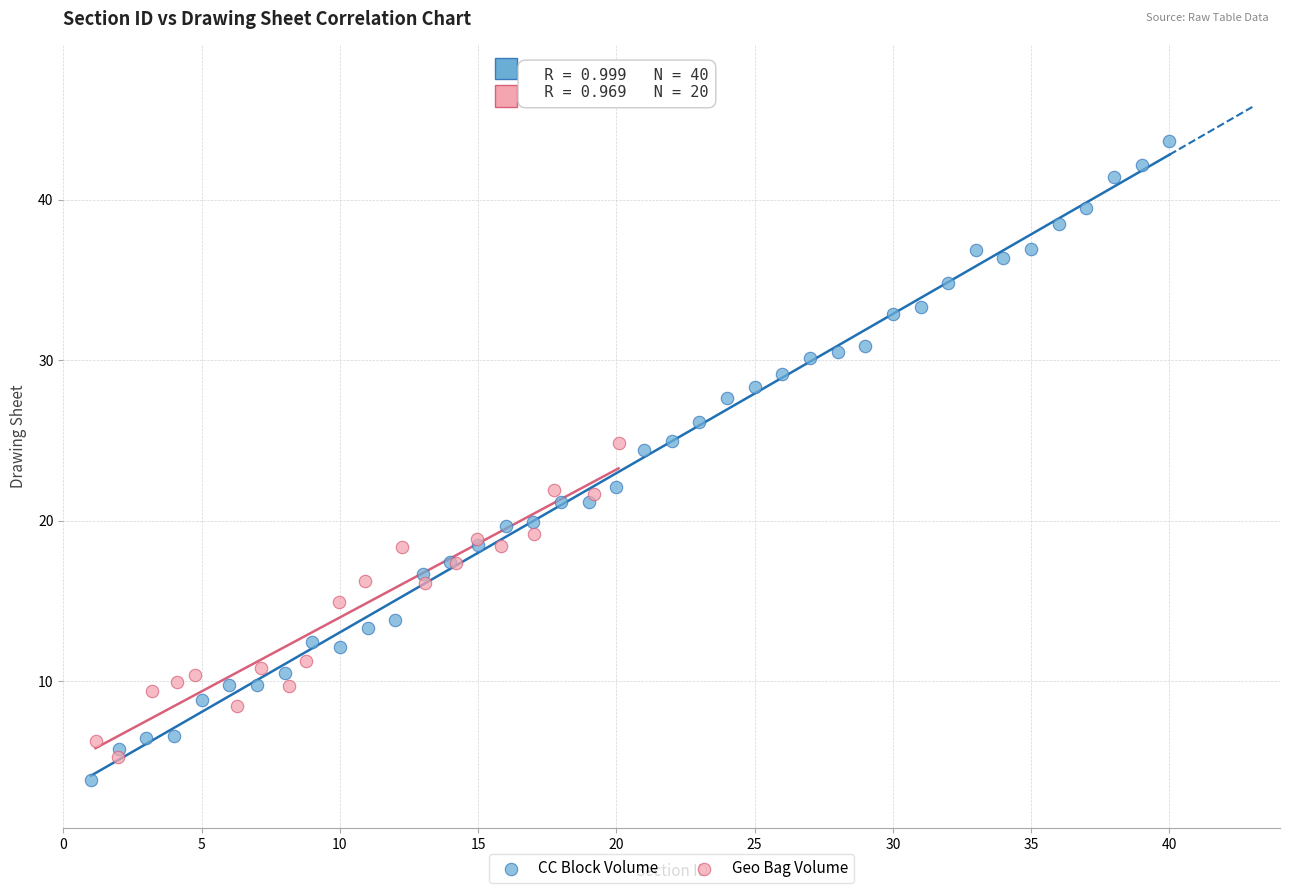

Which series contains the highest Y value?

CC Block Volume